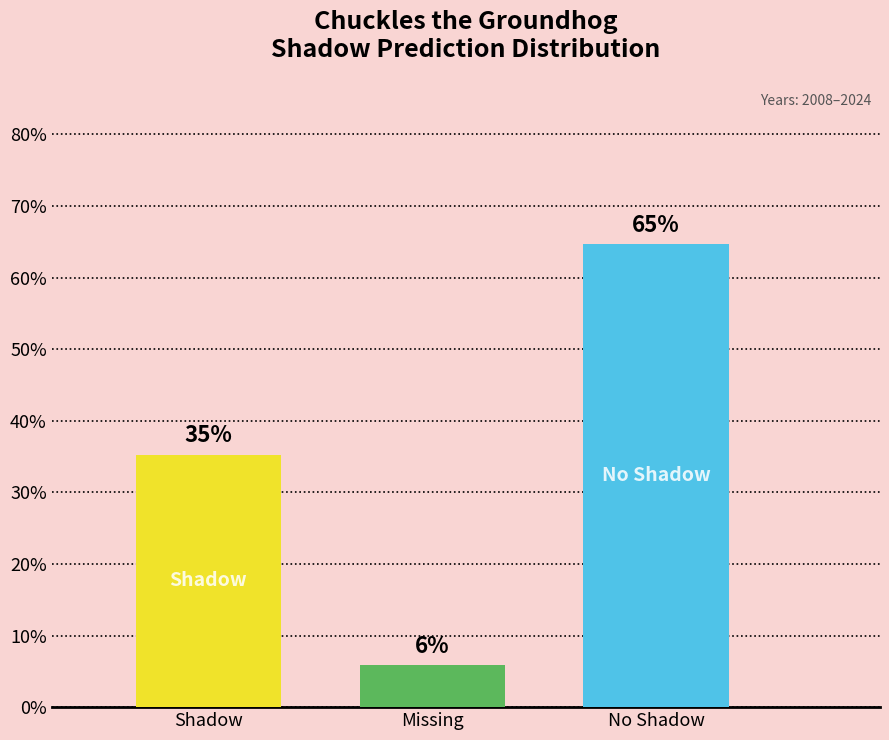

What is the difference between the maximum and minimum values?

0.6